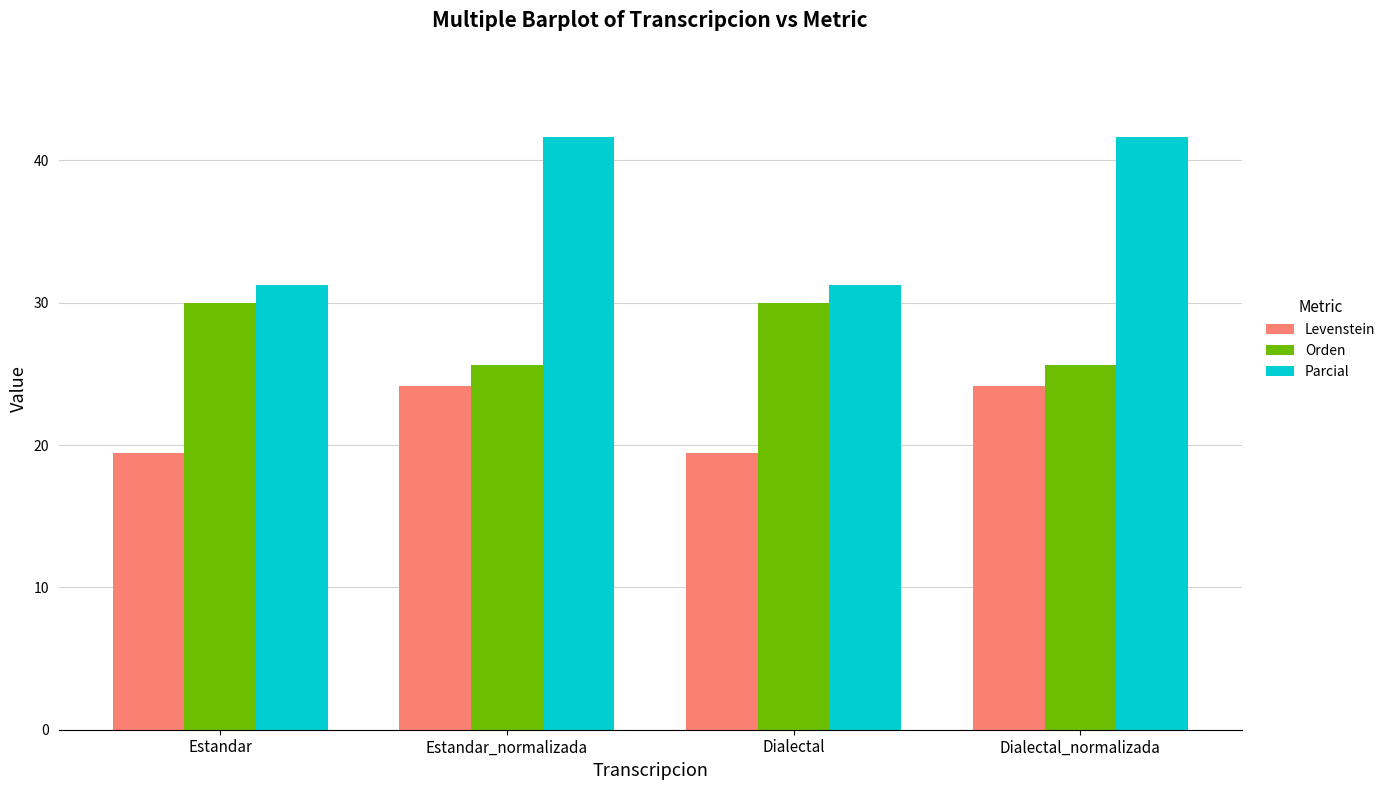

What is the sum of all Orden values?

111.3